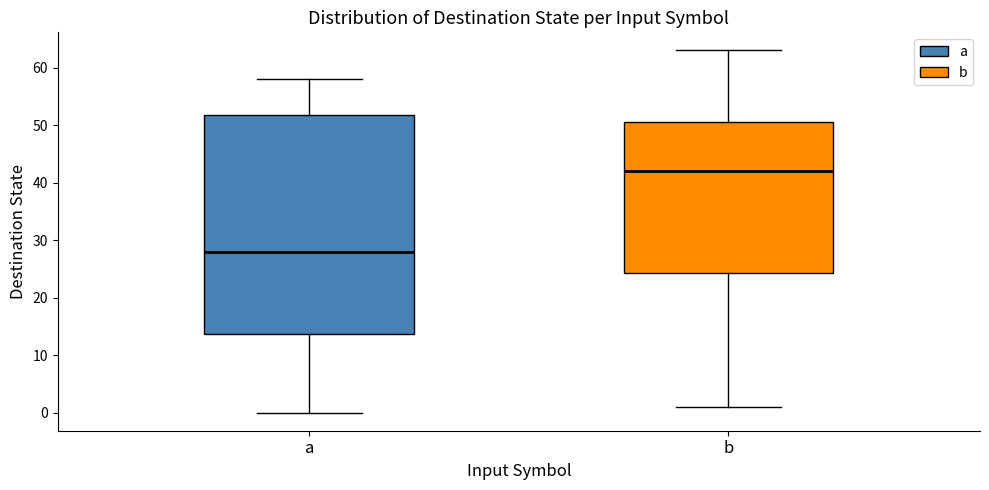

Reading left to right, transcribe this box plot: for each box, give where its median line is, the range the box spans, and where its two whiskers end, as read against the y-axis. The values are not printed on the chart, so give them approximately, as read against the axis.

a: median 28, box 14 to 52, whiskers 0 to 58
b: median 42, box 24 to 51, whiskers 1 to 63